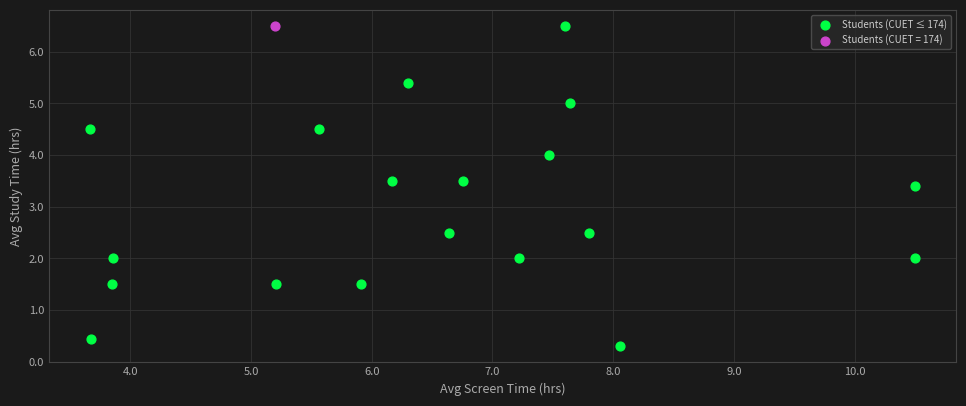

What are all the series names shown in the legend?

Students (CUET ≤ 174), Students (CUET = 174)